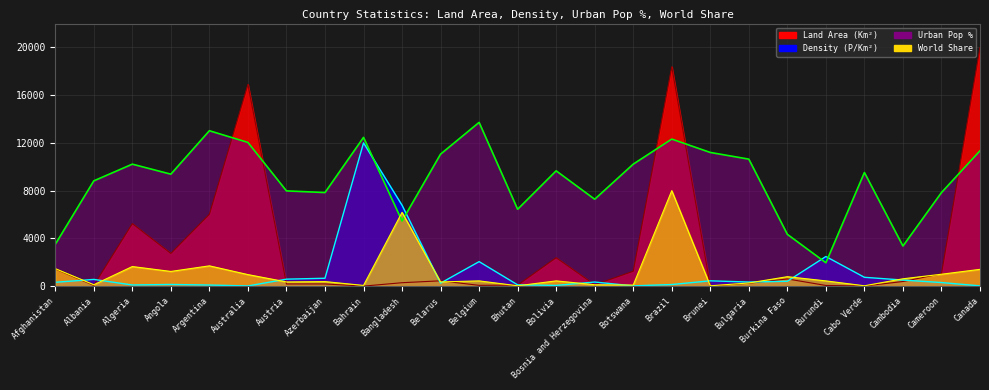

Rank the series at Azerbaijan from lowest to highest value.

Land Area (Km²), World Share, Density (P/Km²), Urban Pop %